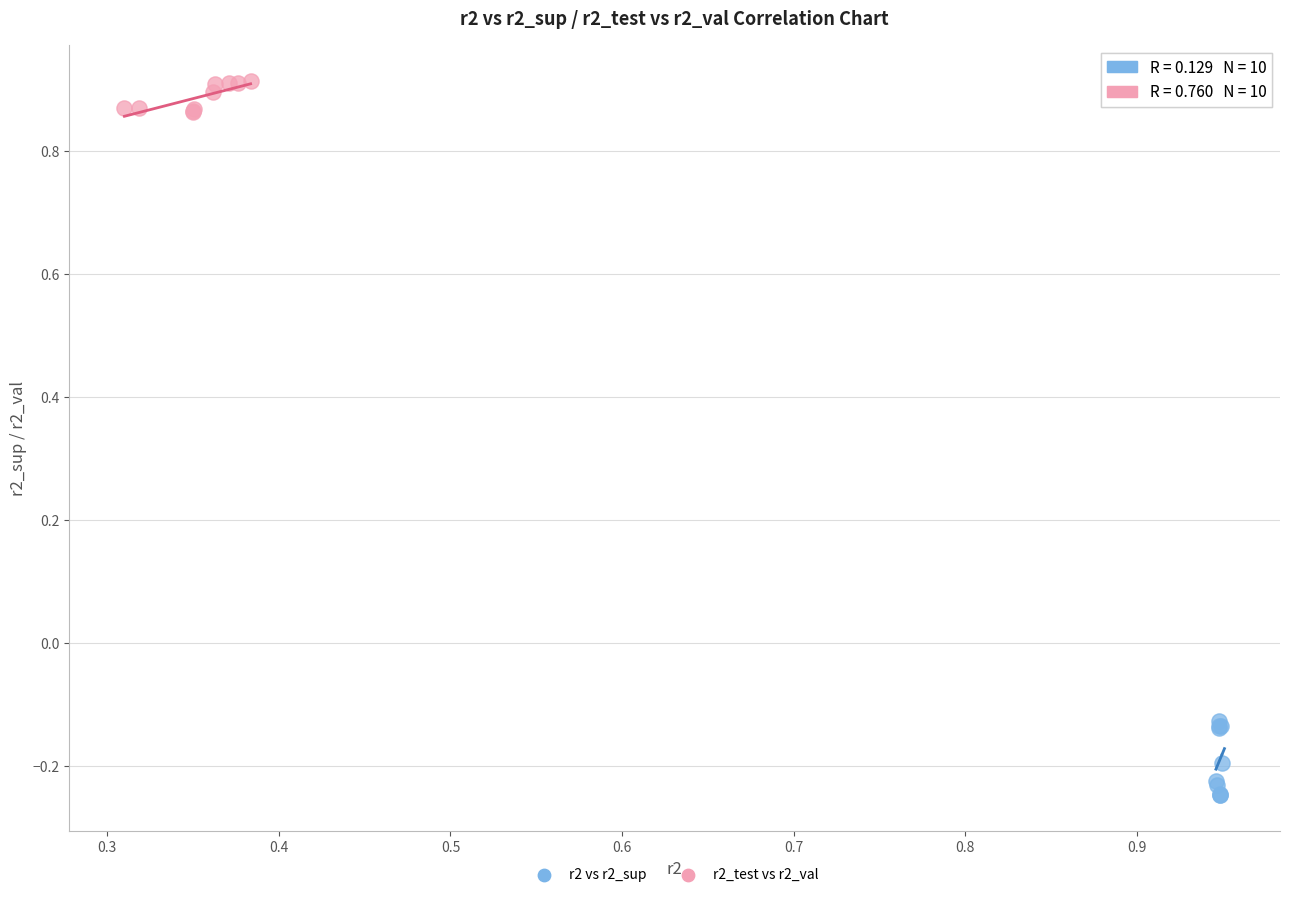

Which series contains the lowest Y value?

r2 vs r2_sup